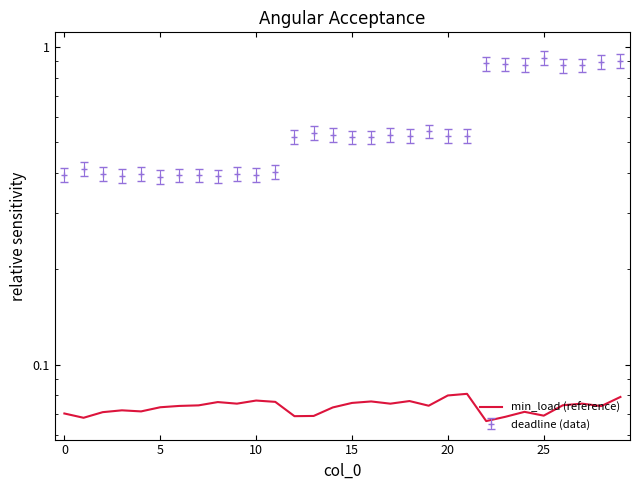

What is the sum of the values at 19 and 18?

0.2